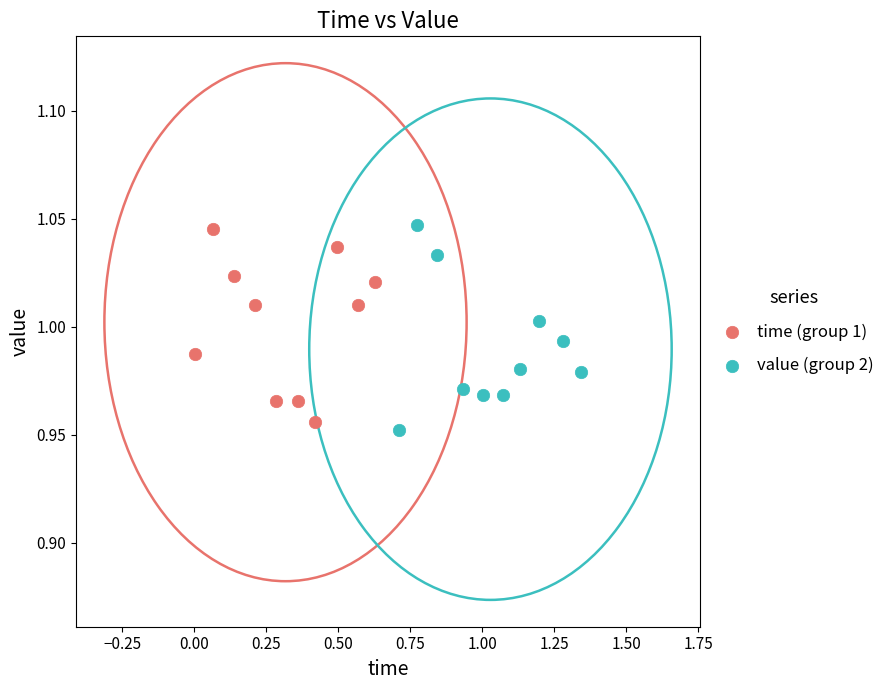

Which series has the widest spread of Y values?

value (group 2)